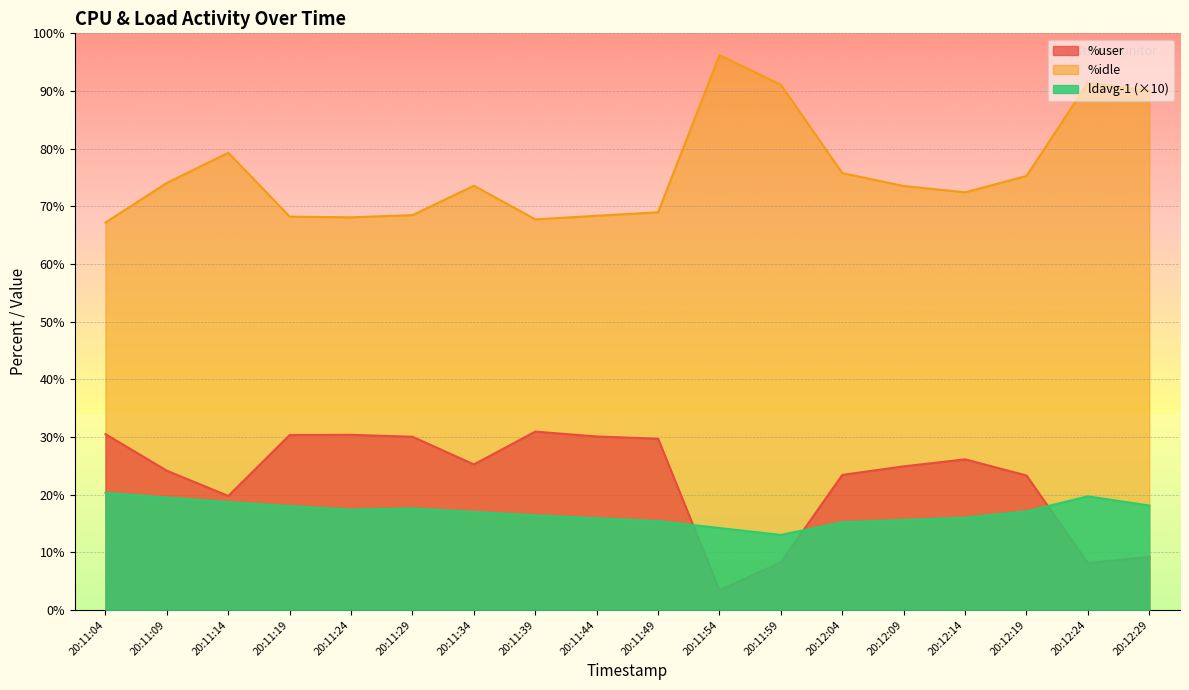

What is the sum of the ldavg-1 values at 20:12:19 and 20:11:14?

35.8